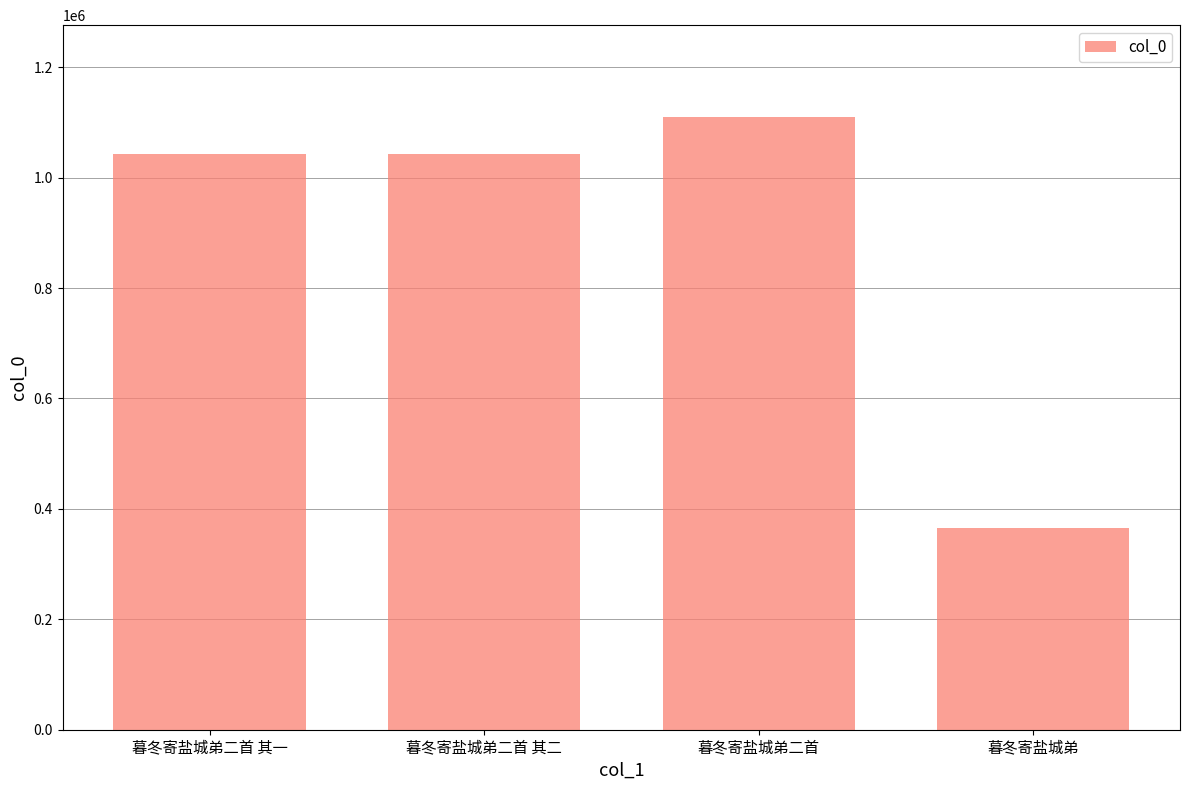

Which label corresponds to the largest value in the chart?

暮冬寄盐城弟二首